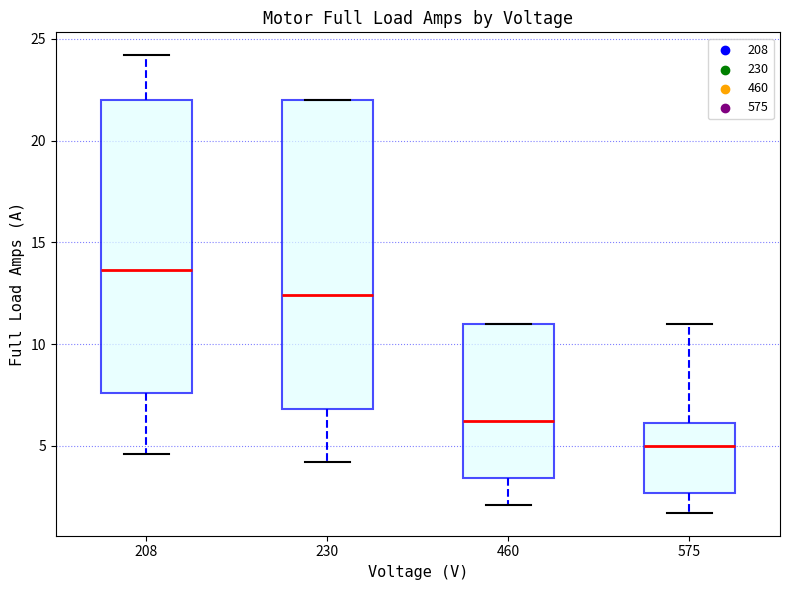

Reading left to right, transcribe this box plot: for each box, give where its median line is, the range the box spans, and where its two whiskers end, as read against the y-axis. The values are not printed on the chart, so give them approximately, as read against the axis.

208: median 13.5, box 7.5 to 22.0, whiskers 4.5 to 24.0
230: median 12.5, box 7.0 to 22.0, whiskers 4.0 to 22.0
460: median 6.0, box 3.5 to 11.0, whiskers 2.0 to 11.0
575: median 5.0, box 2.5 to 6.0, whiskers 1.5 to 11.0